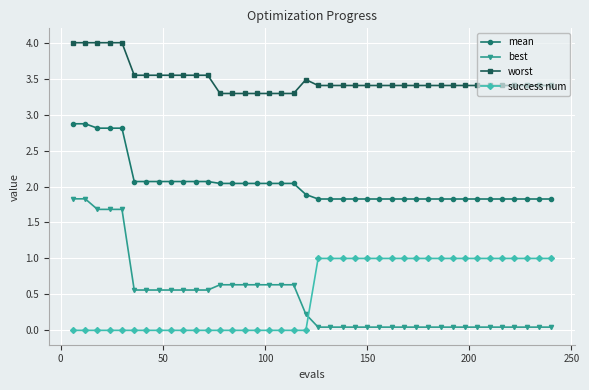

What is the maximum value for mean?

2.9